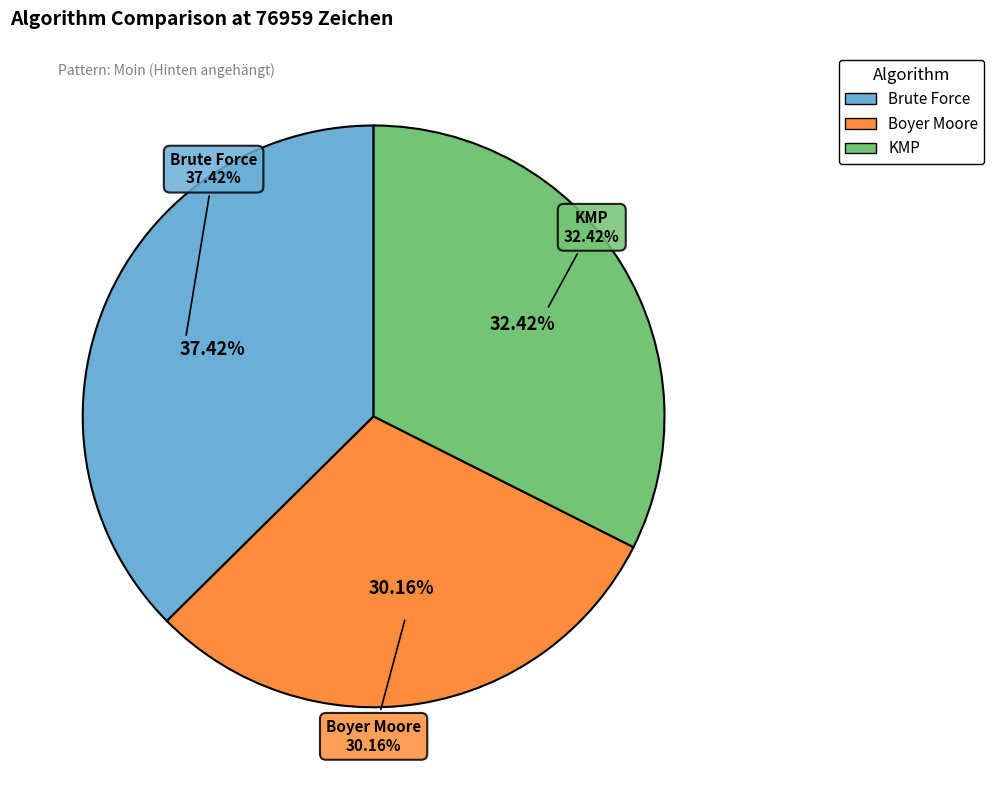

Is there any slice that represents more than half of the pie?

No